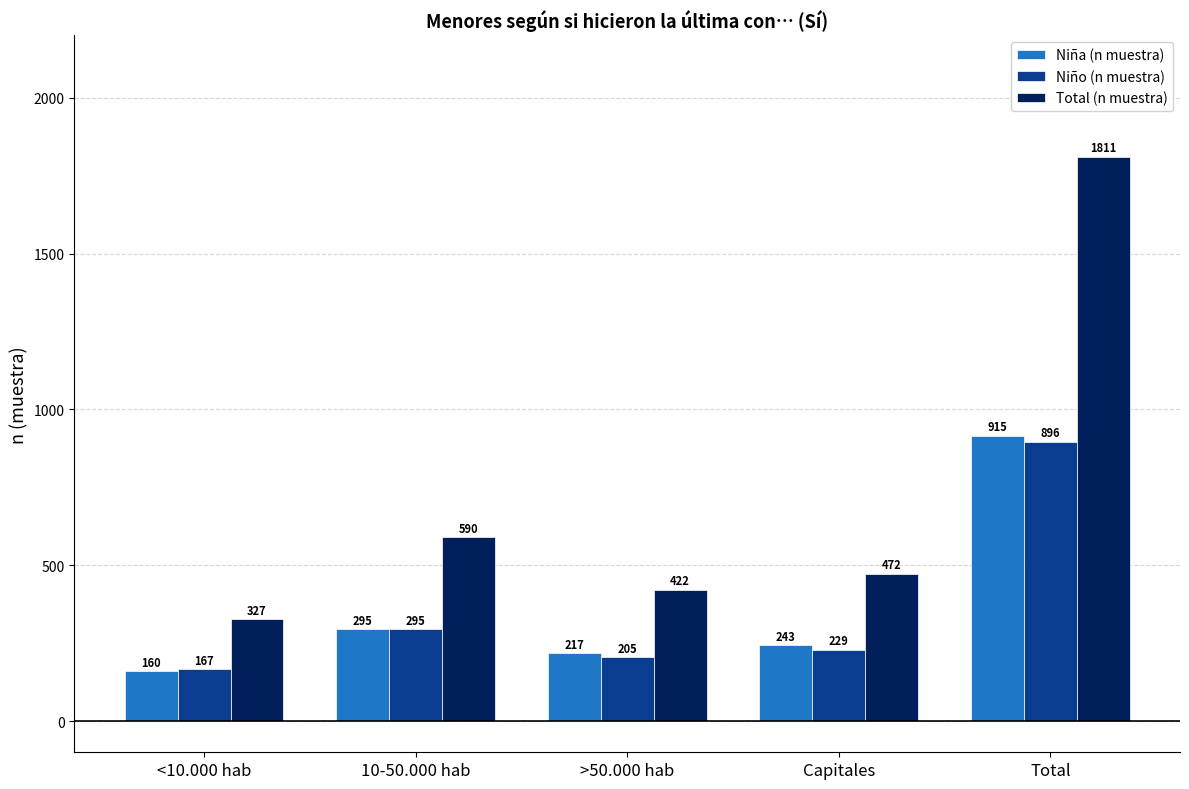

What is the value of the Total (n muestra) bar at the 4th from the left?

472